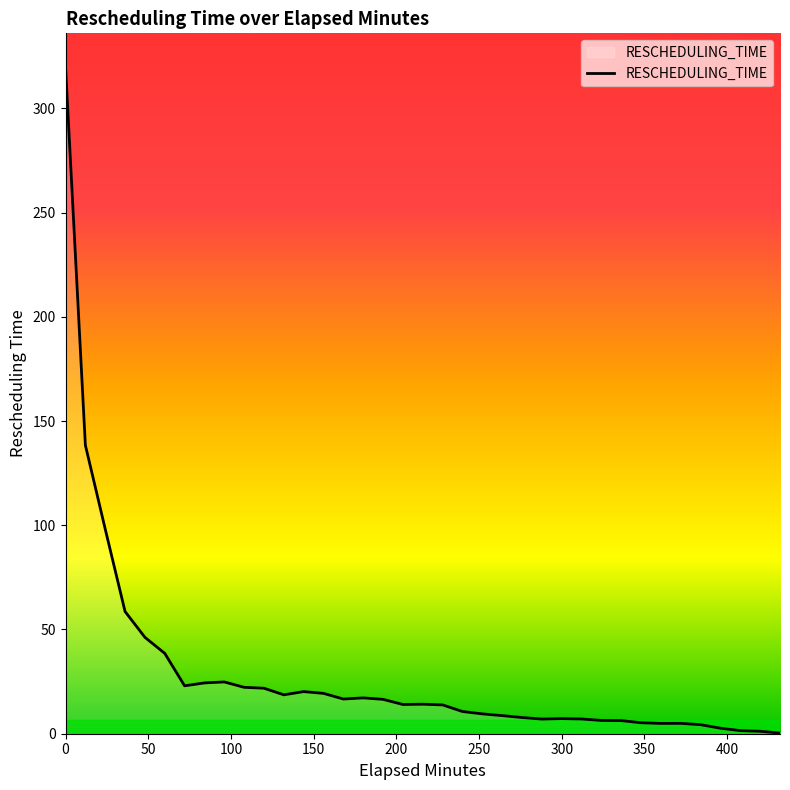

What is the greatest value displayed?

320.0